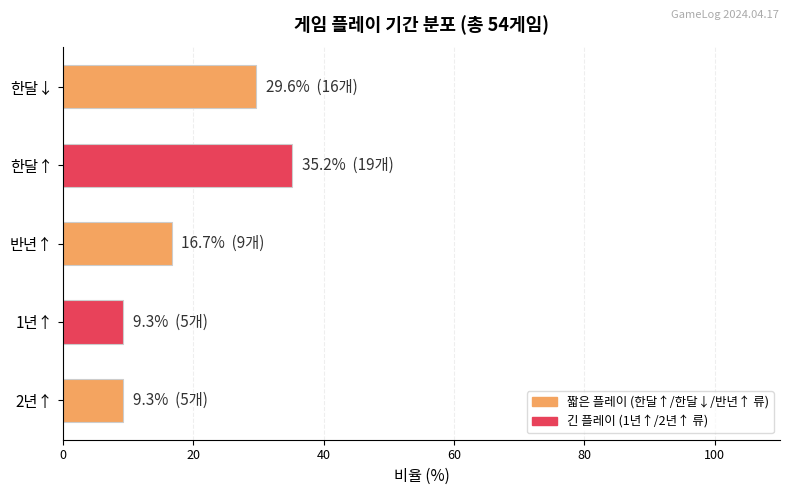

Are the bars horizontal?

Yes